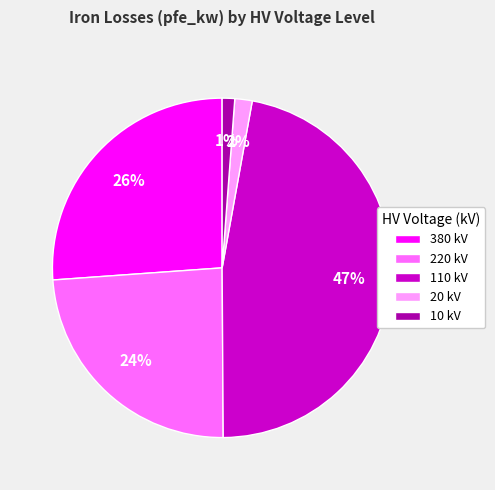

Between 20 kV and 220 kV, which is larger?

220 kV